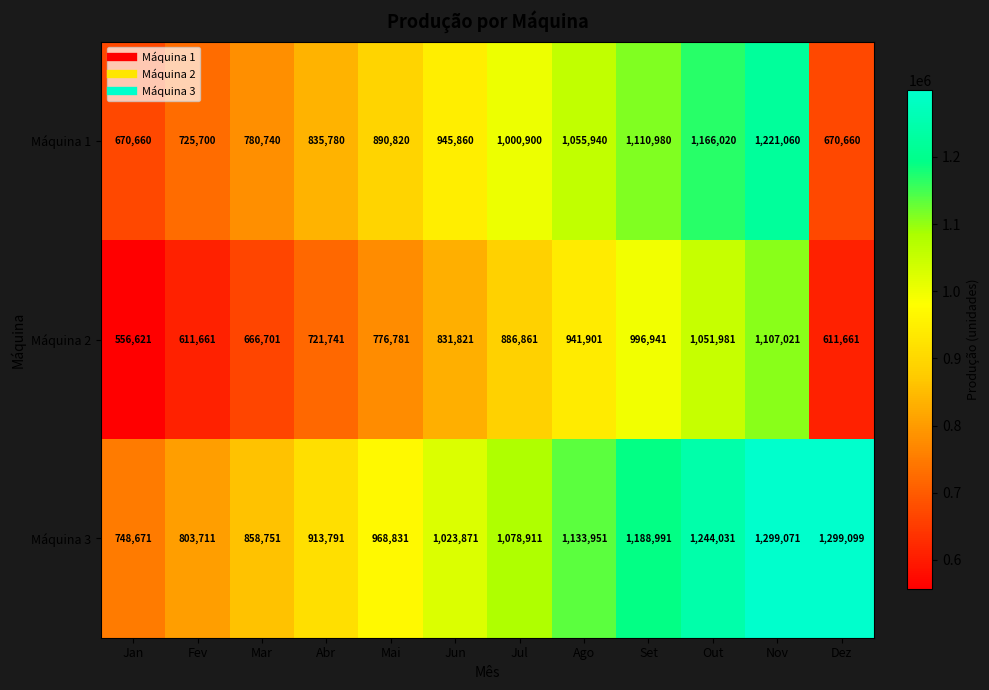

Which series has the widest spread of values?

Máquina 3